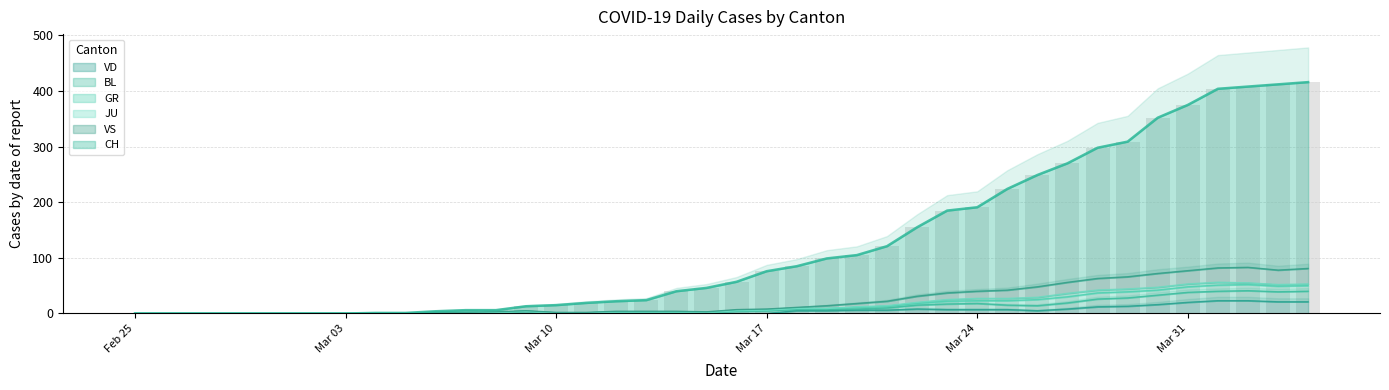

Between 2020-03-22 and 2020-04-01, which series saw the biggest shift?

CH